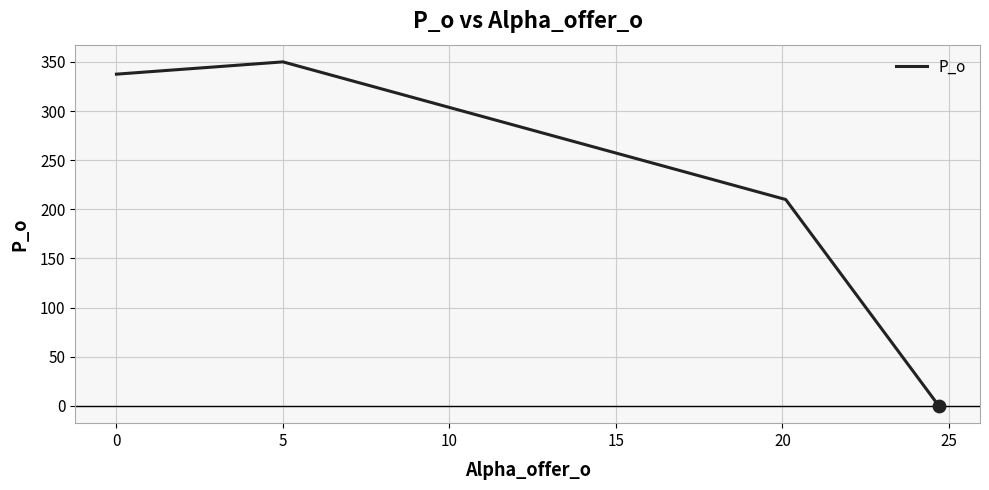

What is the difference between the maximum and minimum values?

350.0